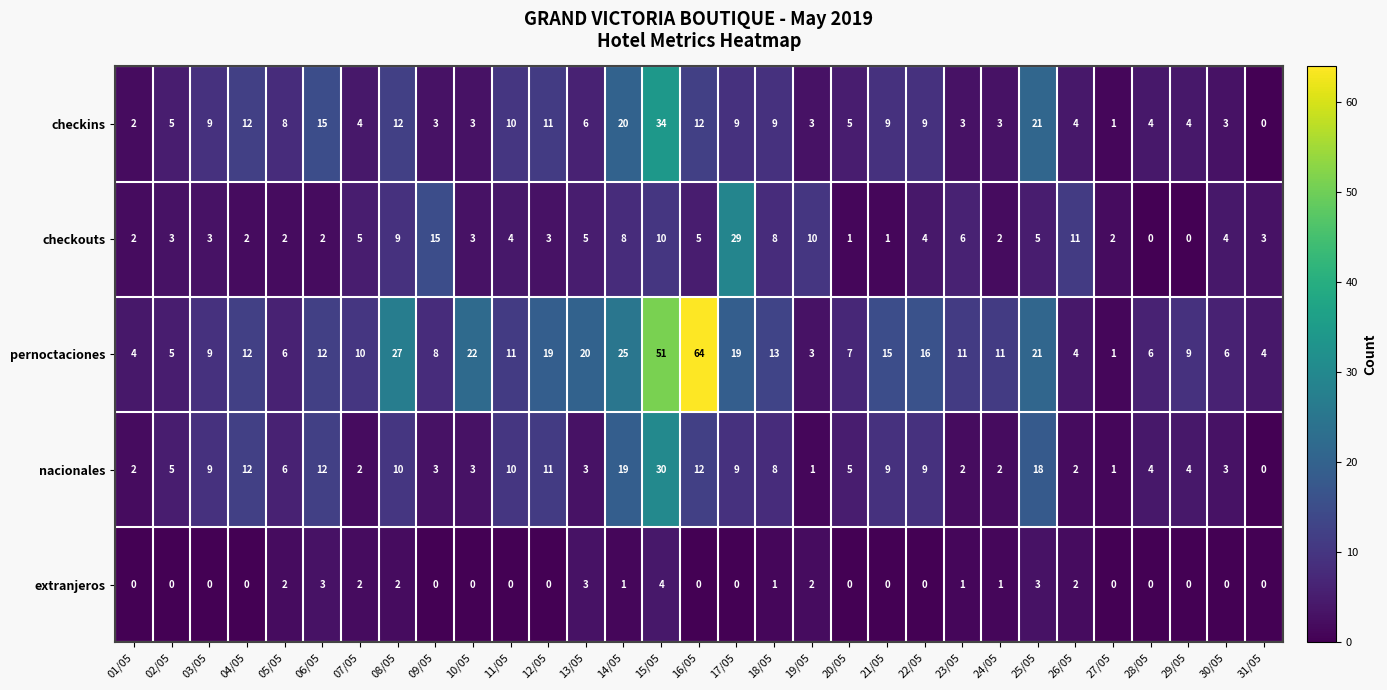

How many extranjeros values are between 0 and 2?

27